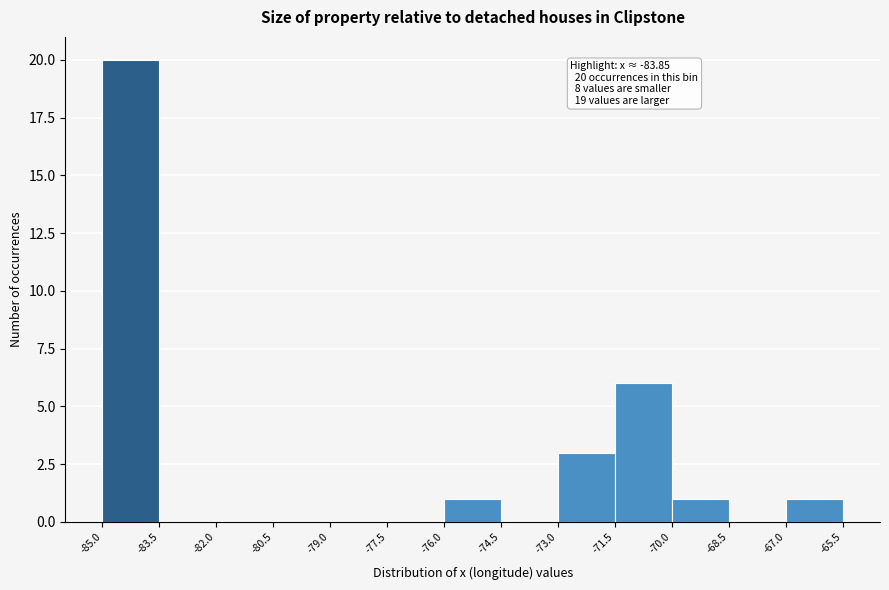

Which range on the x-axis has the tallest bar?

-85.0 to -83.5